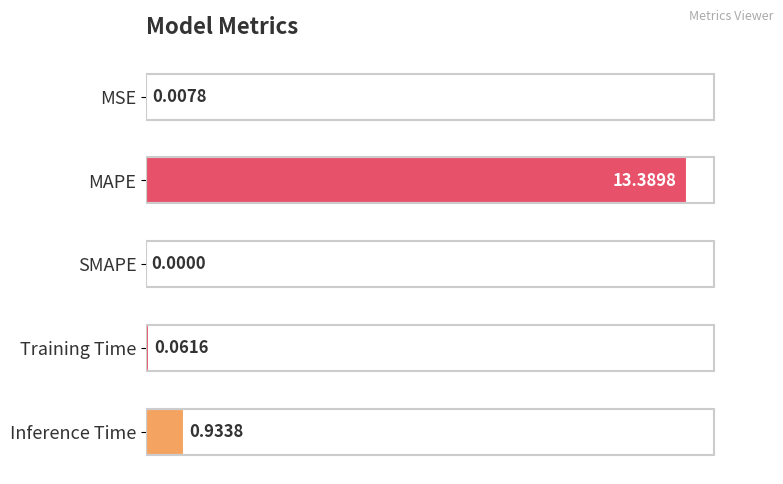

Where is the data nearest to the value 50?

Inference Time